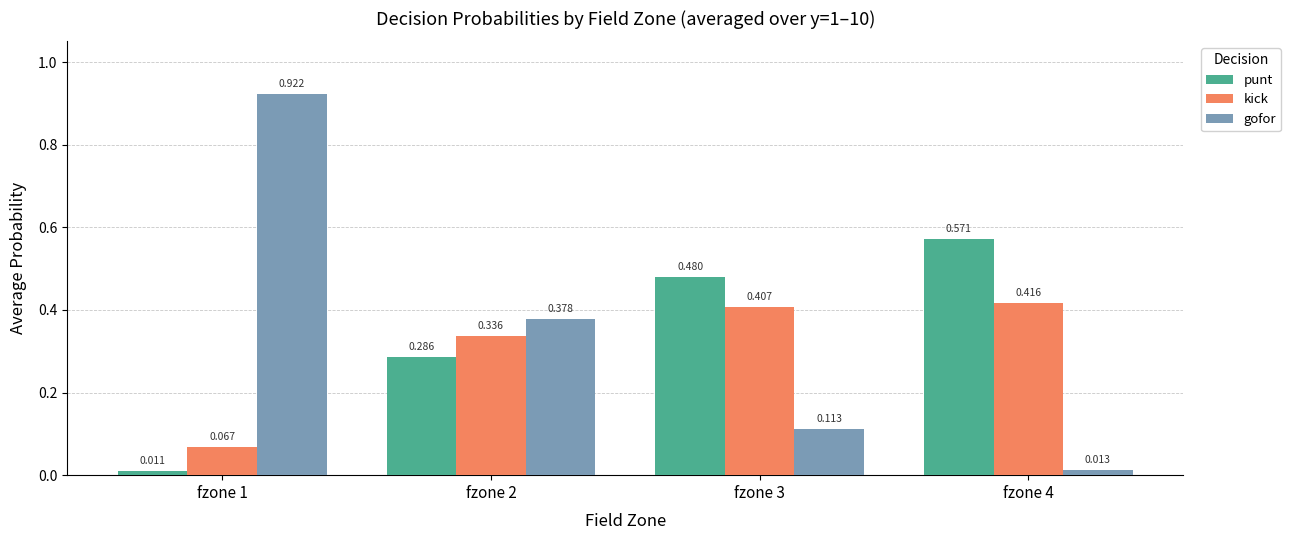

Is the value of punt at fzone 2 greater than the value of gofor at fzone 2?

No